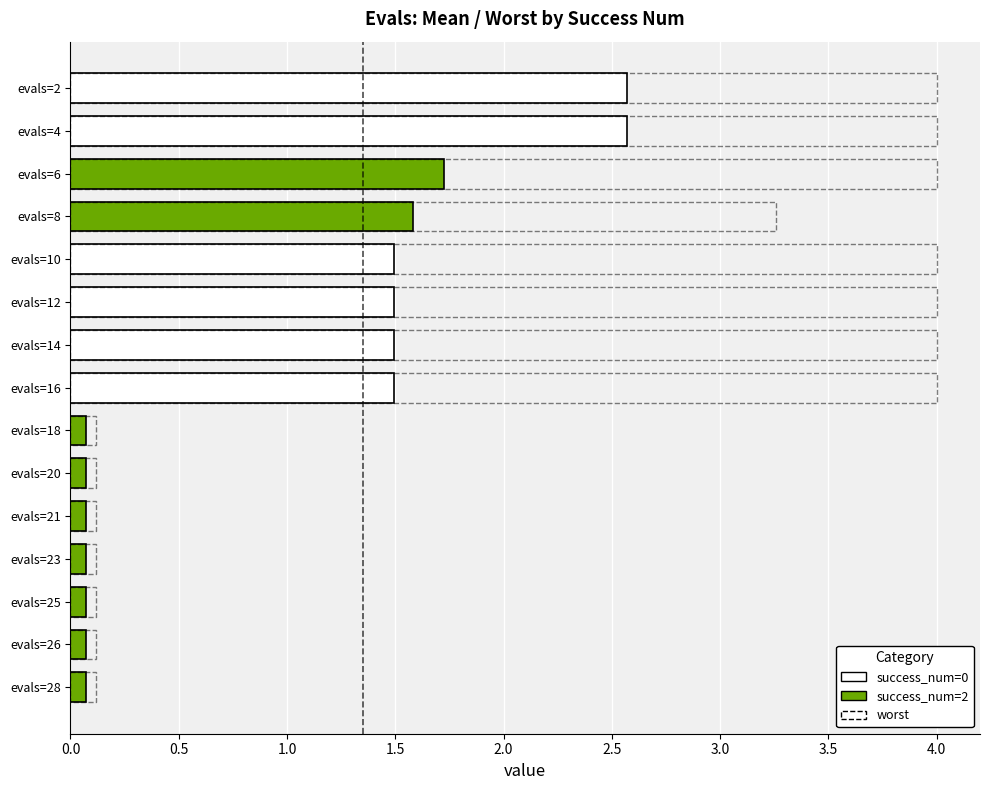

Are the bars horizontal?

Yes